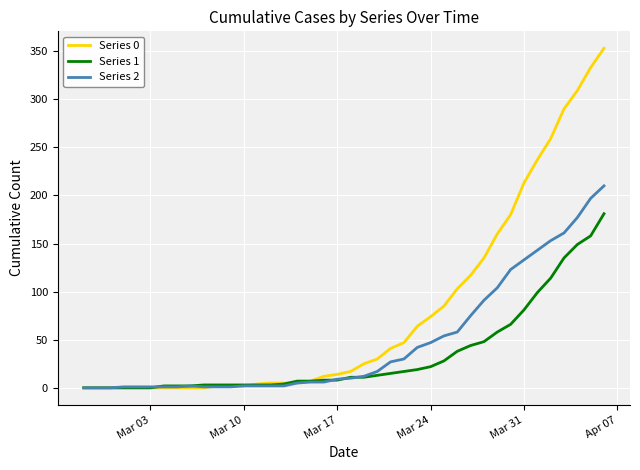

Which series has the widest spread of values?

Series 0